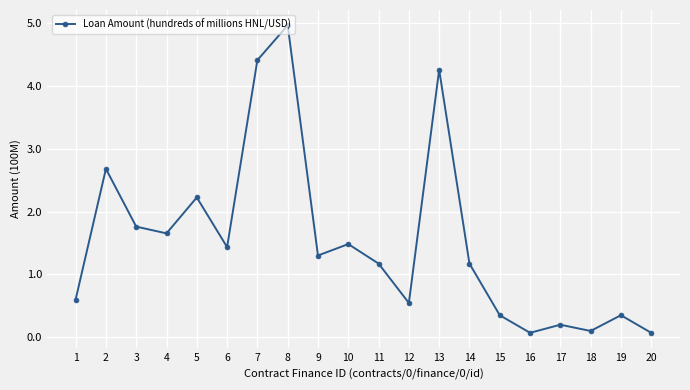

What value does the data have at 1?

0.6